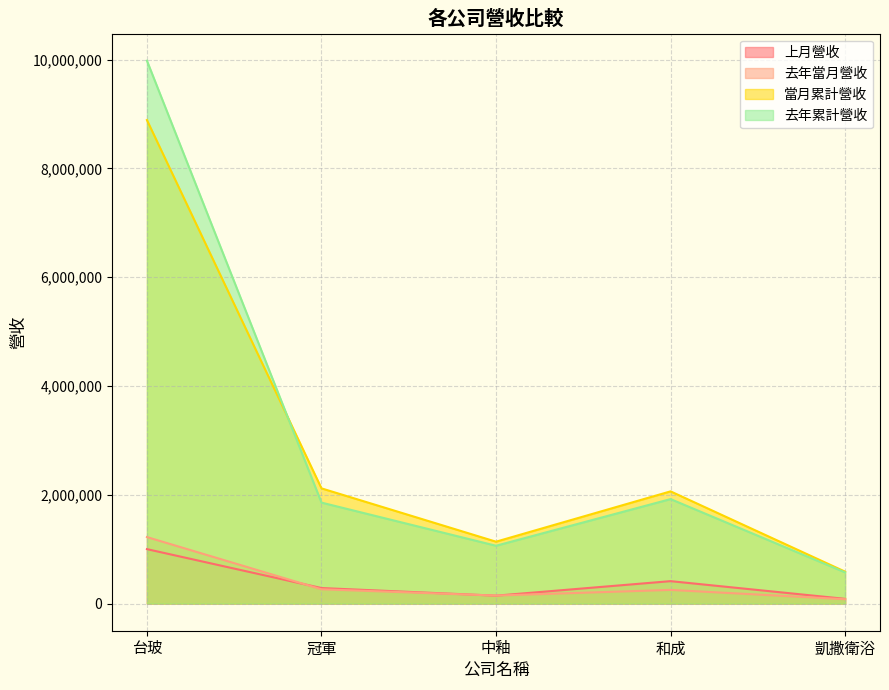

What is the minimum value shown in the chart?

80353